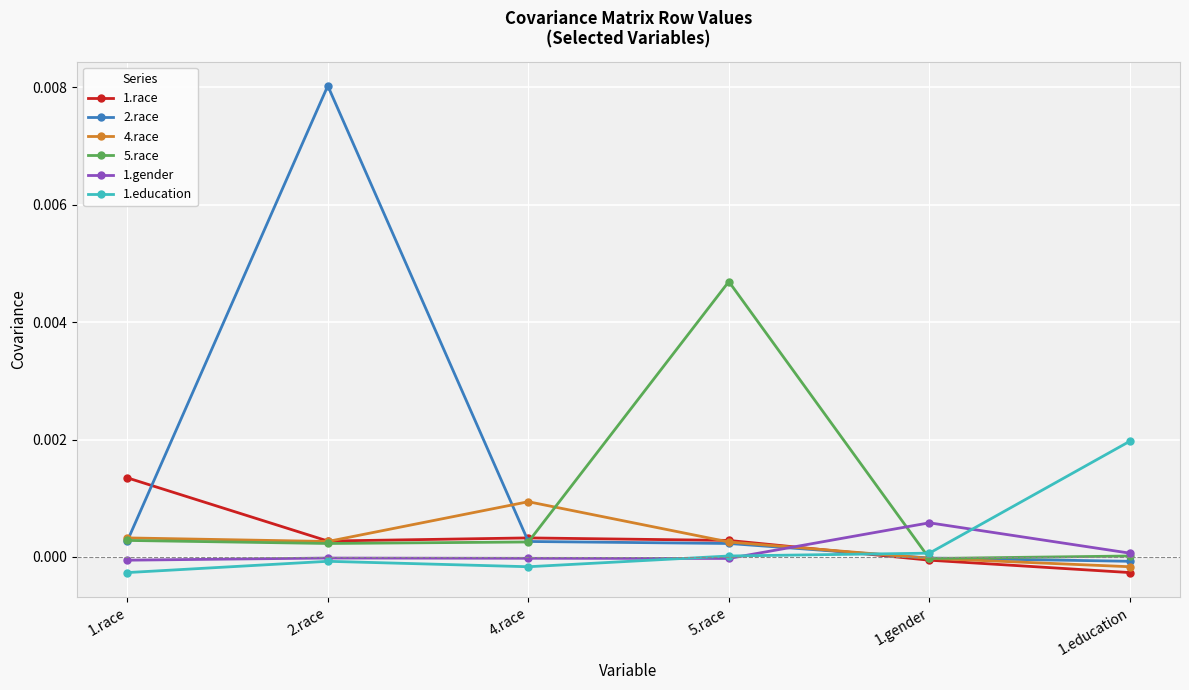

Count the number of categories in the chart.

6